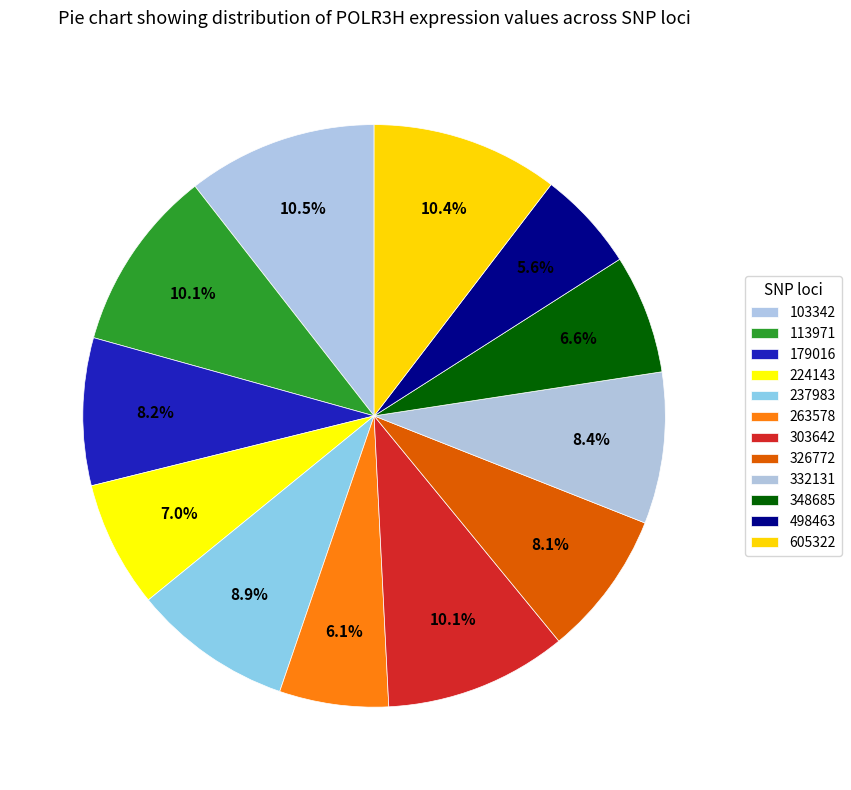

Does any single category account for the majority?

No